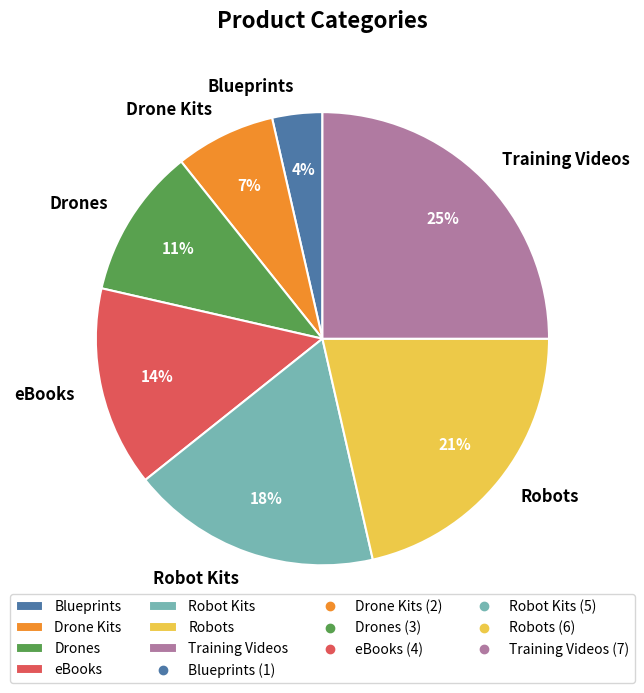

How many segments does this pie chart have?

7